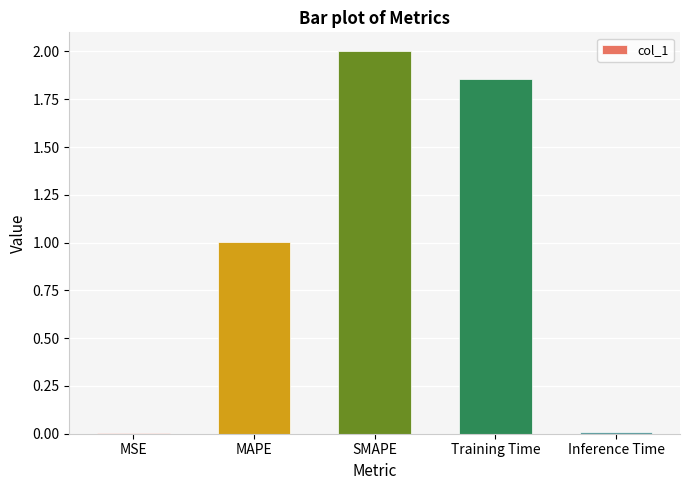

How many series are shown in this chart?

1